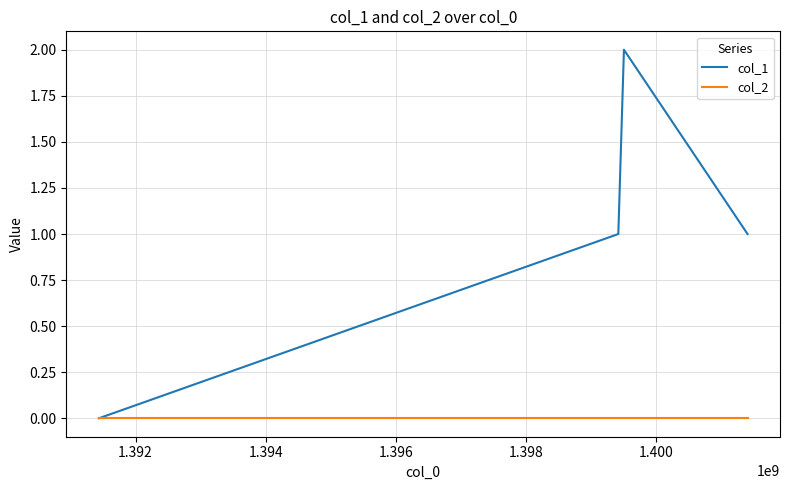

What is the difference between the maximum and minimum values in the col_1 series?

2